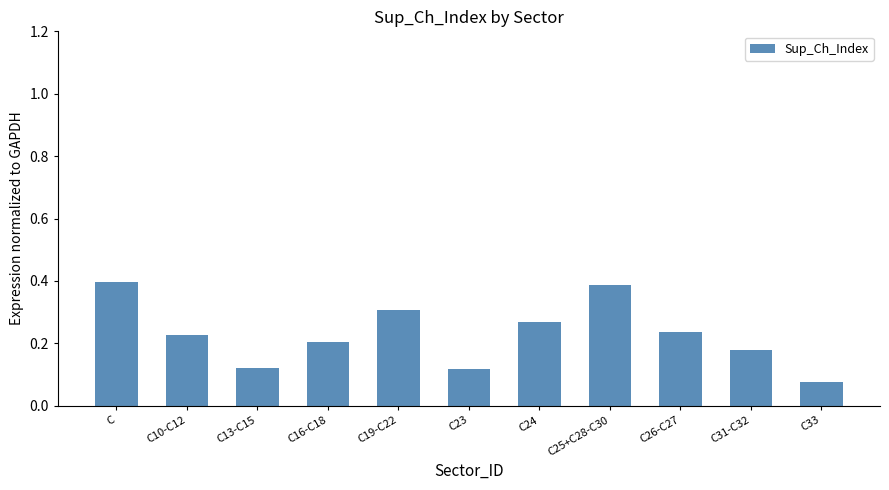

What position from the right is C31-C32?

2